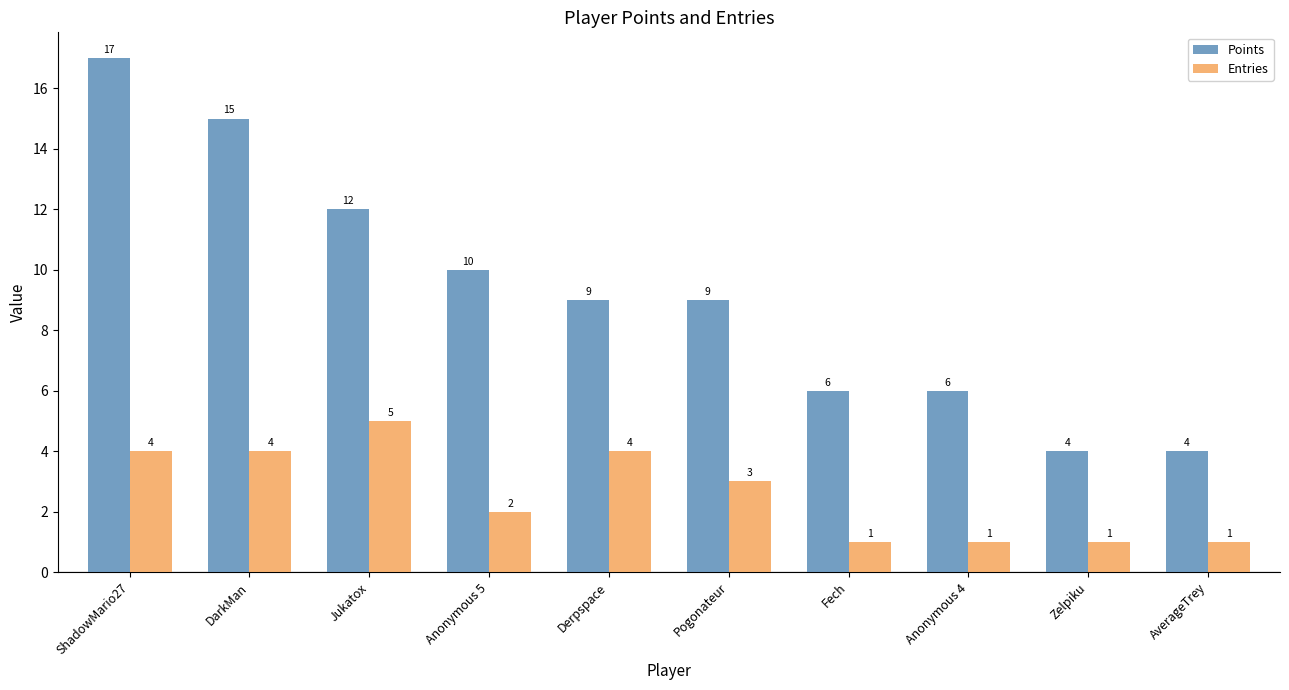

How many values in the Points series are below 9?

4